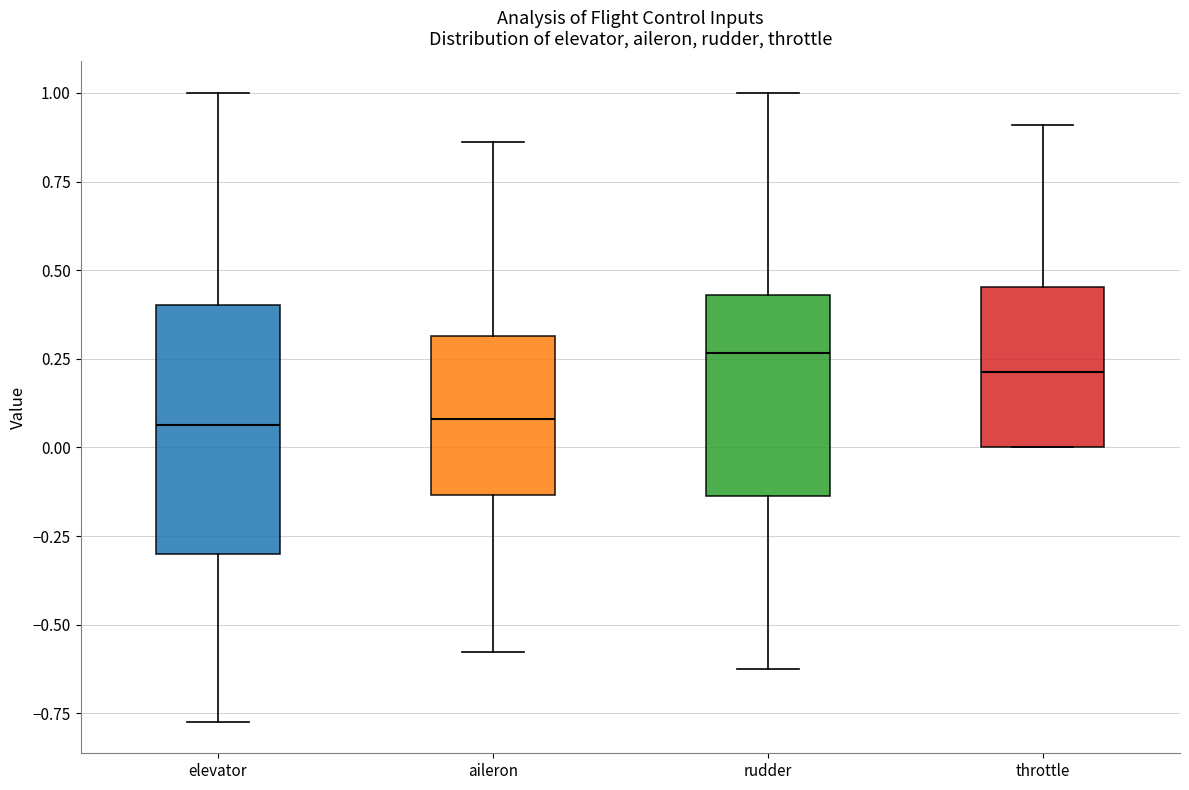

Where is the lower edge of the box for elevator on the y-axis? The values are not printed on the chart, so give them approximately, as read against the axis.

-0.30